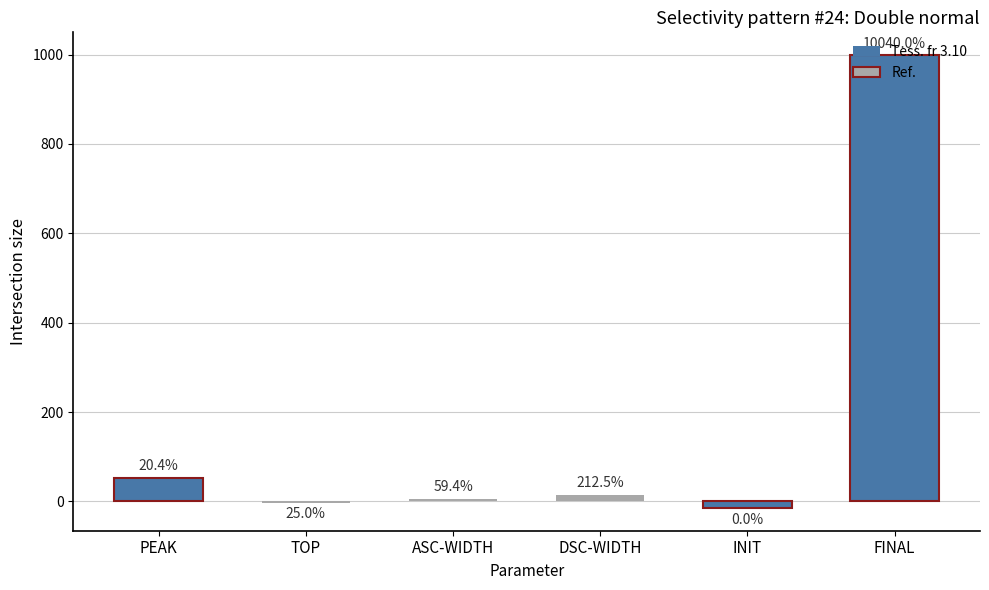

Rank the categories by value from highest to lowest.

FINAL, PEAK, DSC-WIDTH, ASC-WIDTH, TOP, INIT